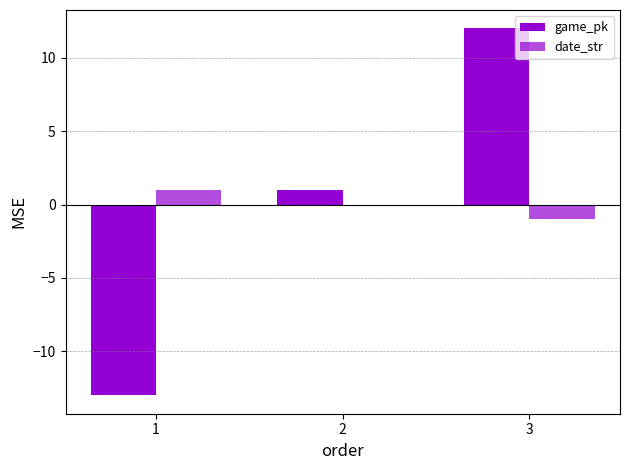

Are the bars horizontal?

No